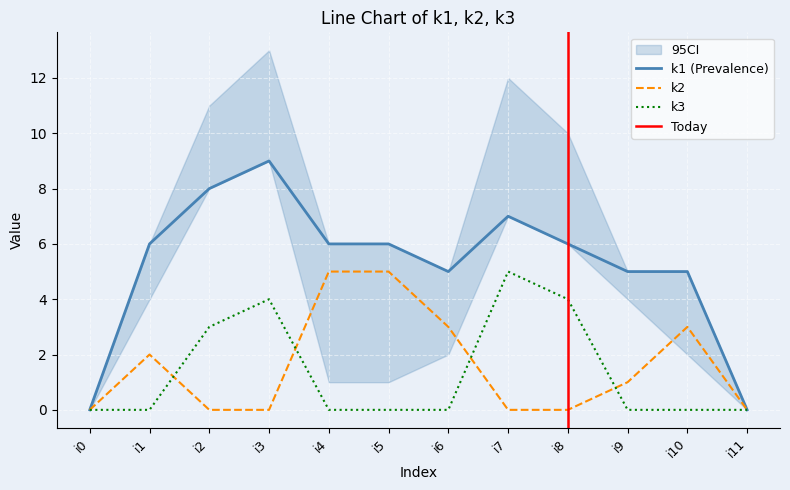

How many lines are shown in the chart?

3